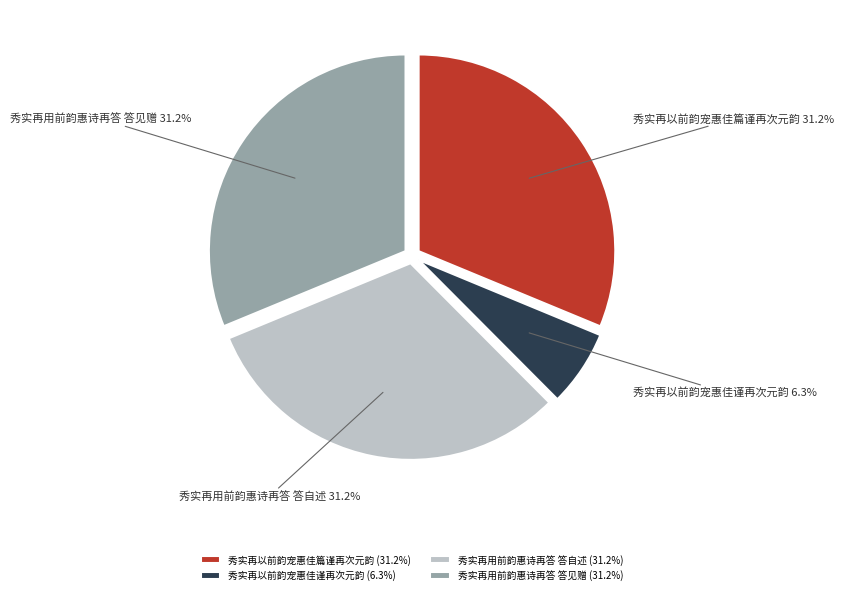

What is the ratio of the value at 秀实再用前韵惠诗再答 答见赠 to the value at 秀实再用前韵惠诗再答 答自述?

1.0